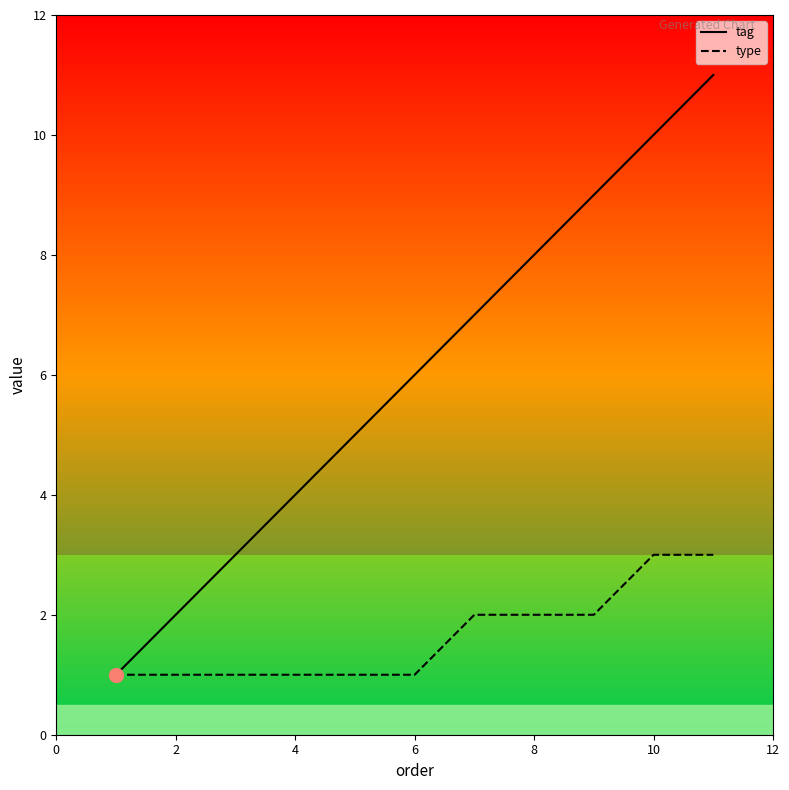

What is the maximum value shown in the chart?

11